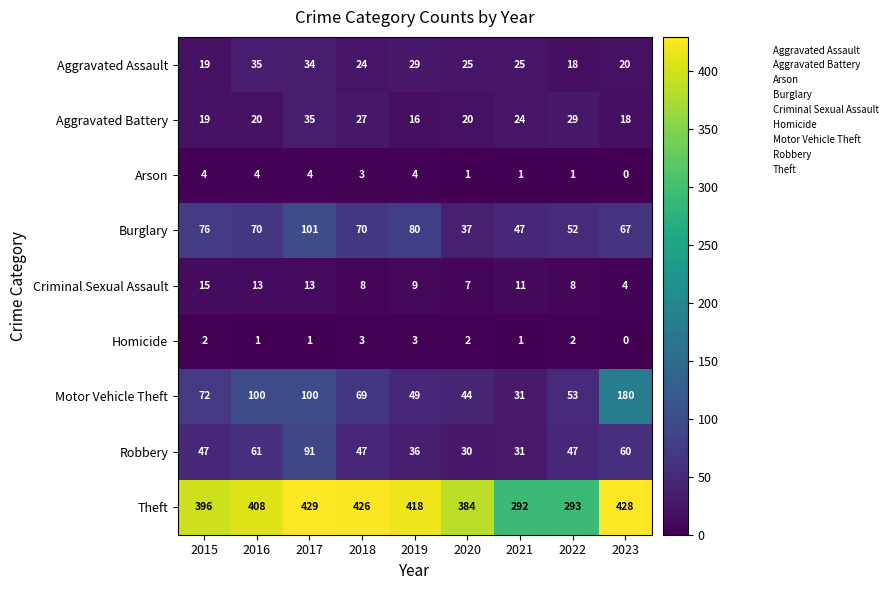

At which label is Robbery closest to 60?

2023